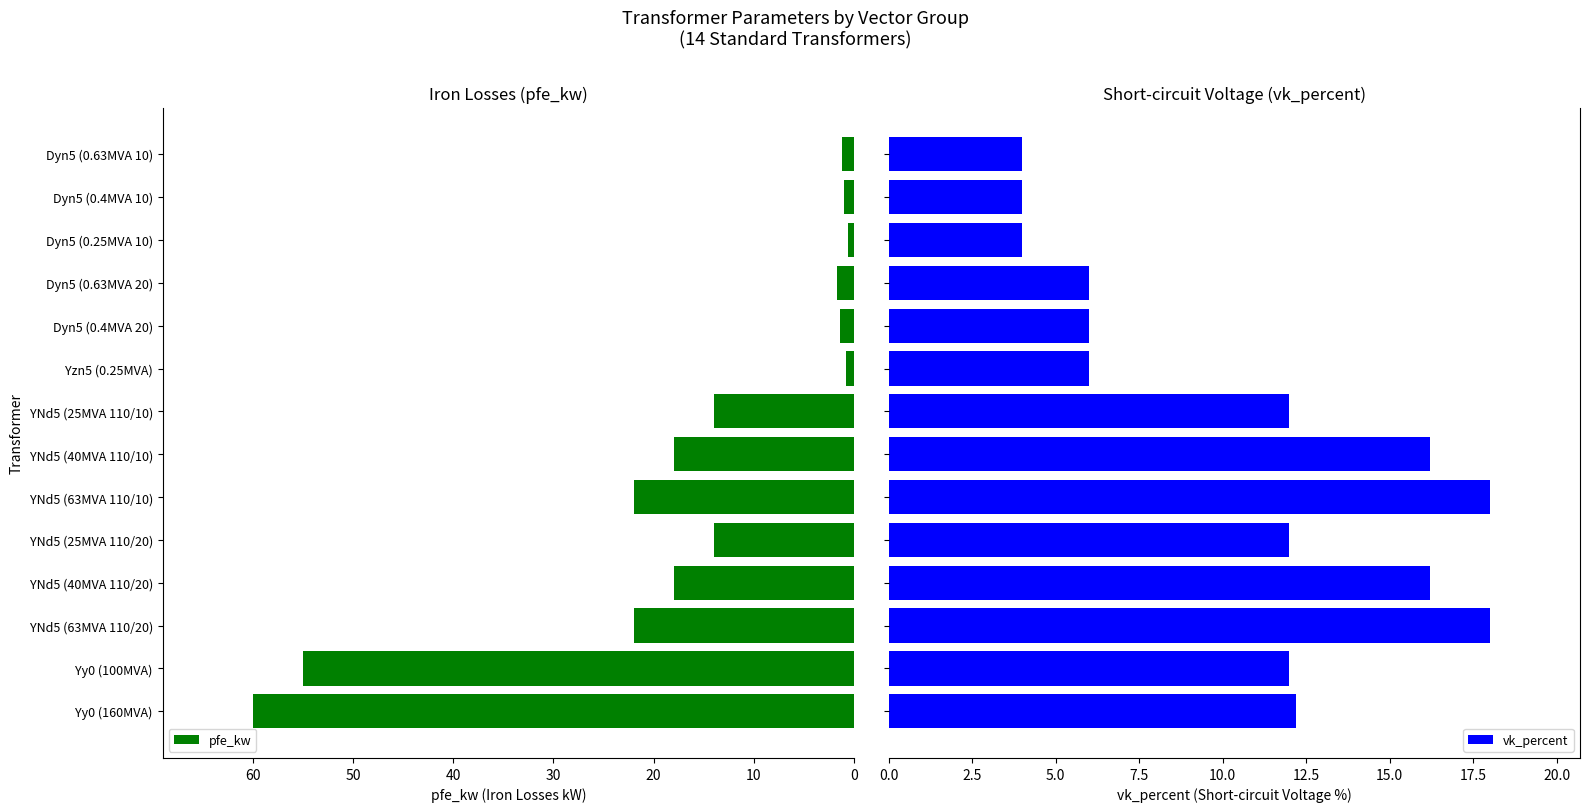

How many values in the vk_percent series exceed 12?

5